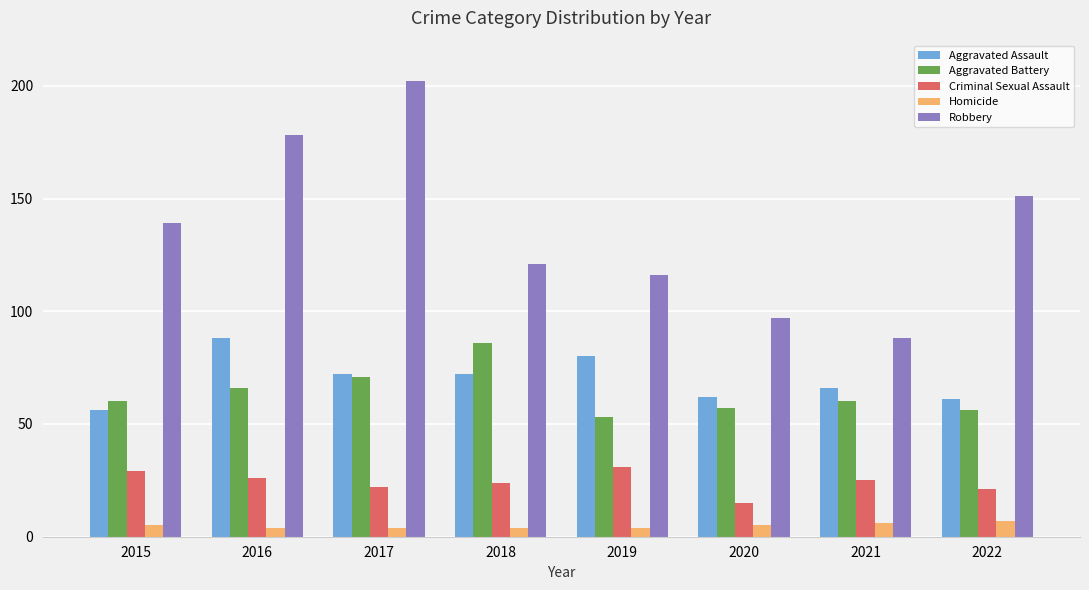

What is the smallest value displayed?

4